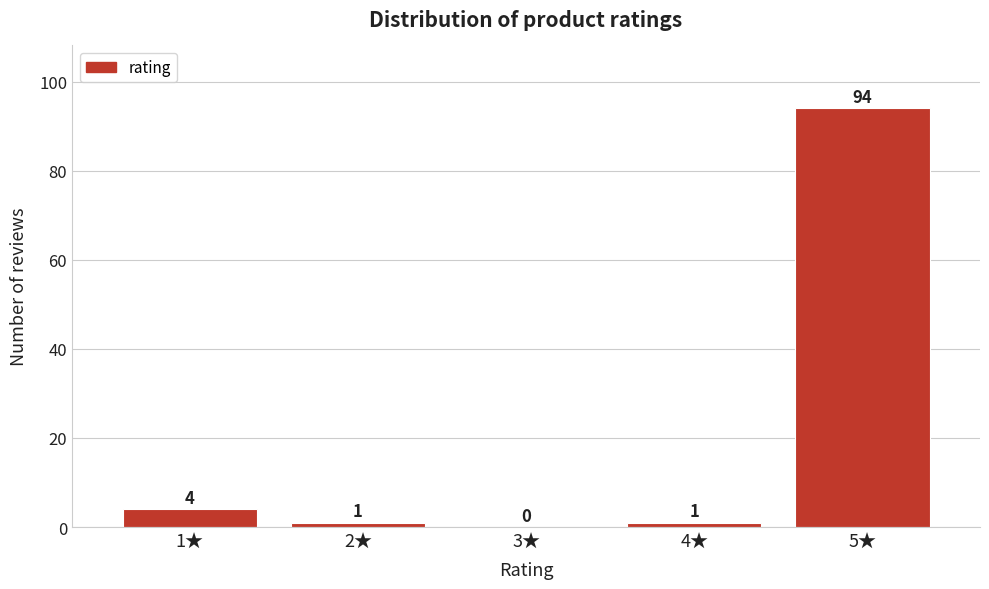

Reading left to right, transcribe all the data shown in this chart.

1★=4	2★=1	3★=0	4★=1	5★=94